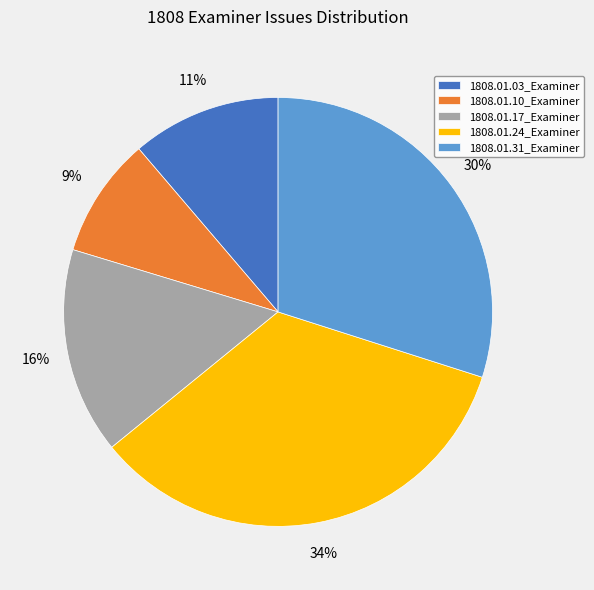

Does 1808.01.03_Examiner represent more than half of the total?

No